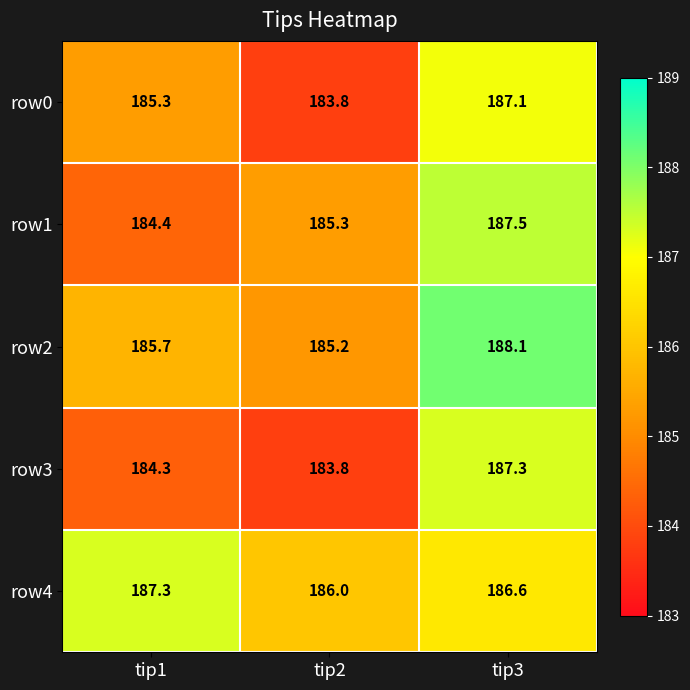

At which category does the chart reach its minimum across all series?

tip2